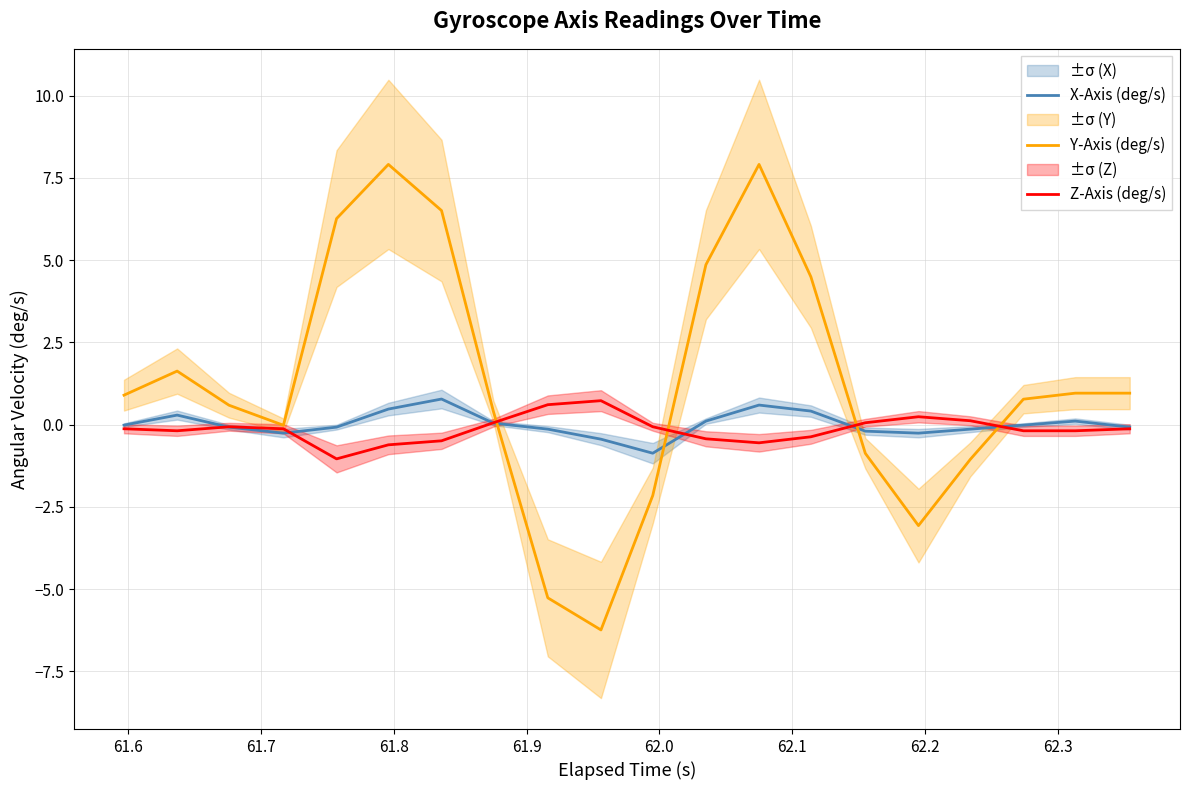

Which series has the largest range (max minus min)?

Y-Axis (deg/s)